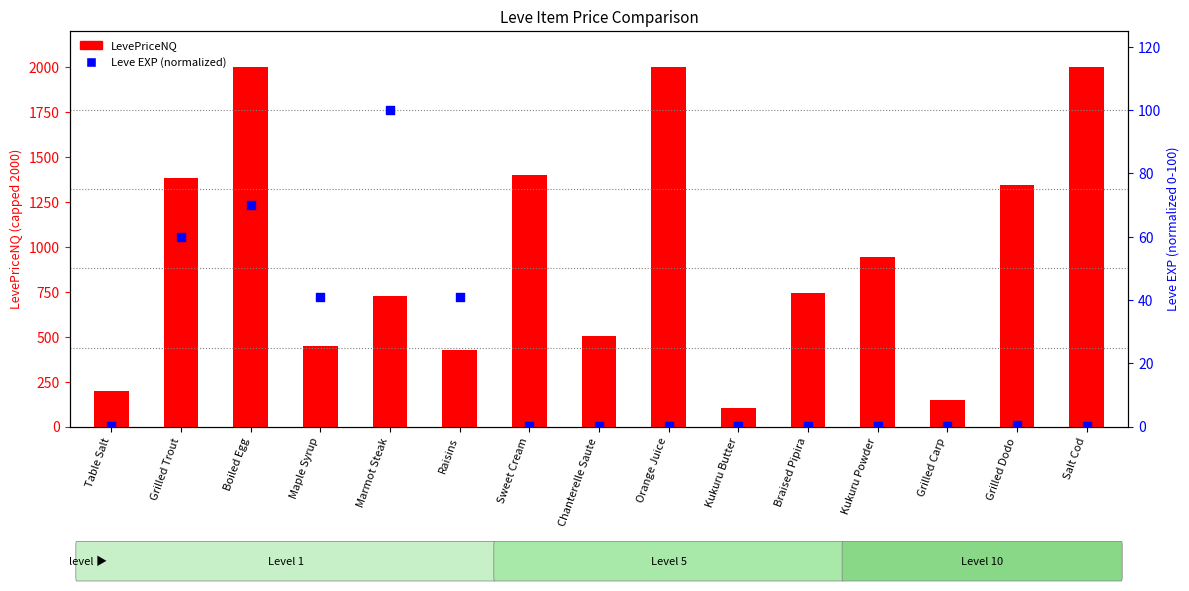

At how many categories does at least one series exceed 1593?

3